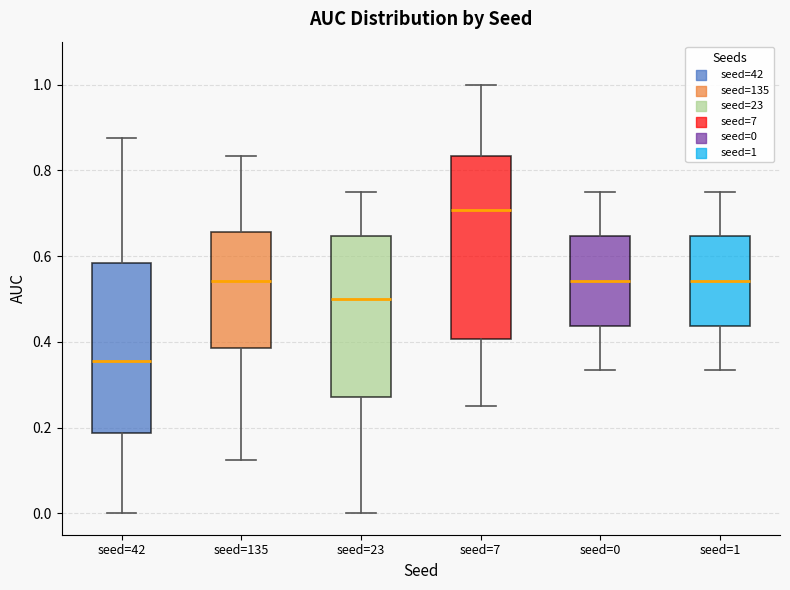

Reading left to right, read every box against the y-axis: the position of its median line, the range the box covers, and the ends of its whiskers. The values are not printed on the chart, so give them approximately, as read against the axis.

seed=42: median 0.36, box 0.18 to 0.58, whiskers 0.00 to 0.88
seed=135: median 0.54, box 0.38 to 0.66, whiskers 0.12 to 0.84
seed=23: median 0.50, box 0.28 to 0.64, whiskers 0.00 to 0.76
seed=7: median 0.70, box 0.40 to 0.84, whiskers 0.26 to 1.00
seed=0: median 0.54, box 0.44 to 0.64, whiskers 0.34 to 0.76
seed=1: median 0.54, box 0.44 to 0.64, whiskers 0.34 to 0.76